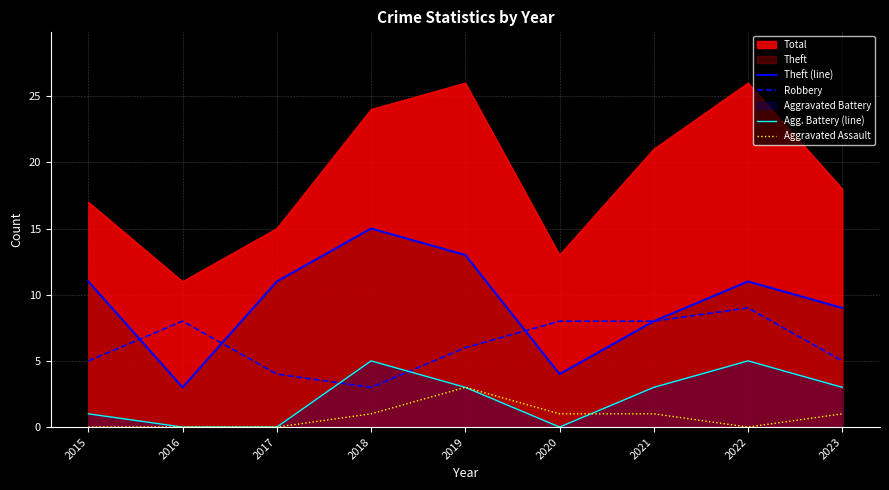

How many lines are shown in the chart?

5